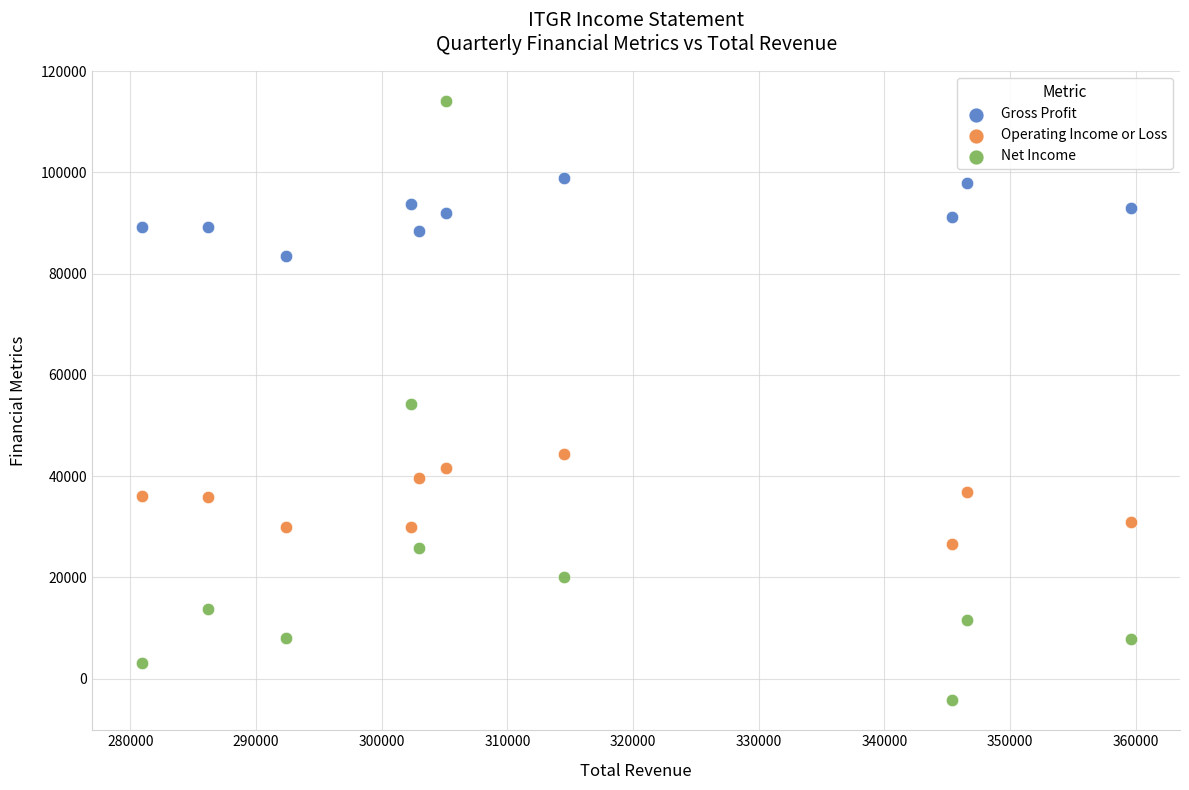

Which series reaches the minimum Y coordinate?

Net Income